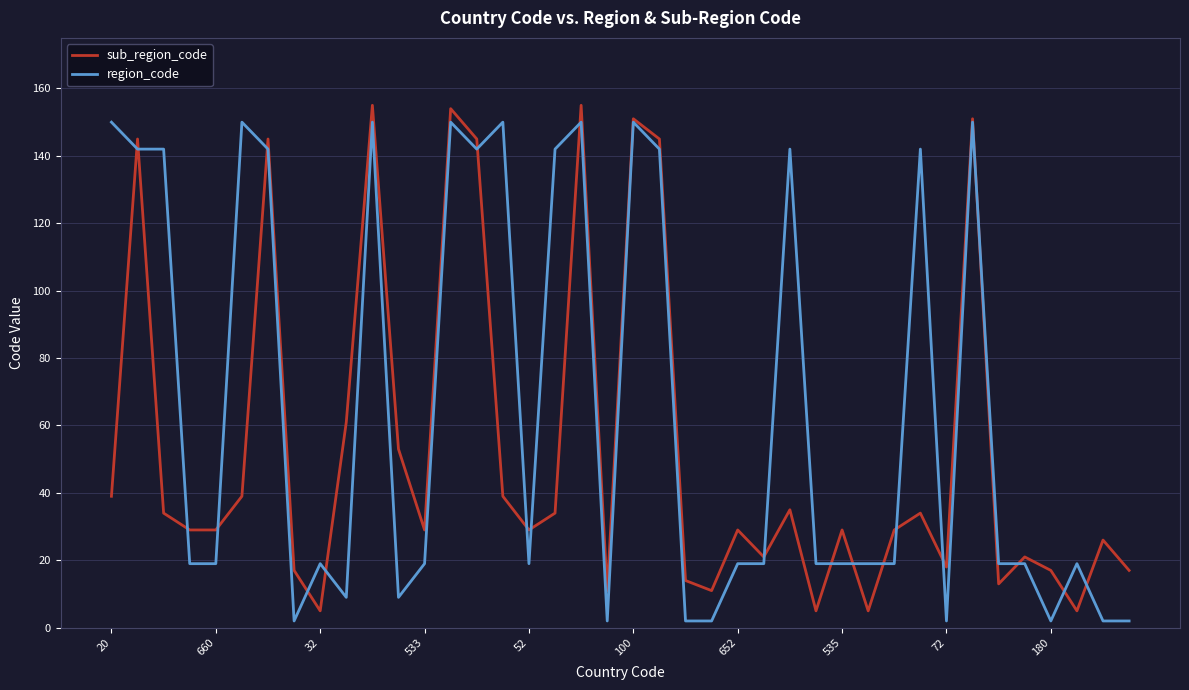

What is the difference between the maximum and second lowest values in the sub_region_code series?

150